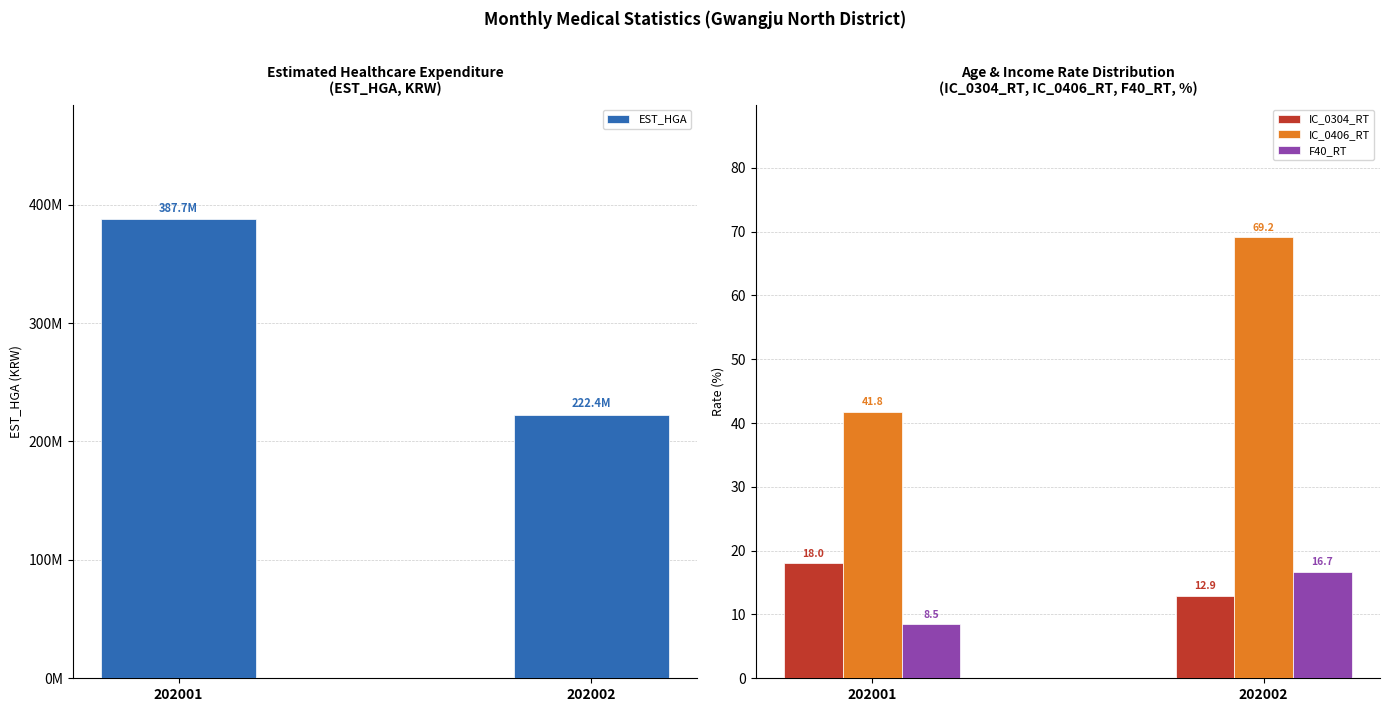

Where is EST_HGA nearest to the value 305039060?

202001